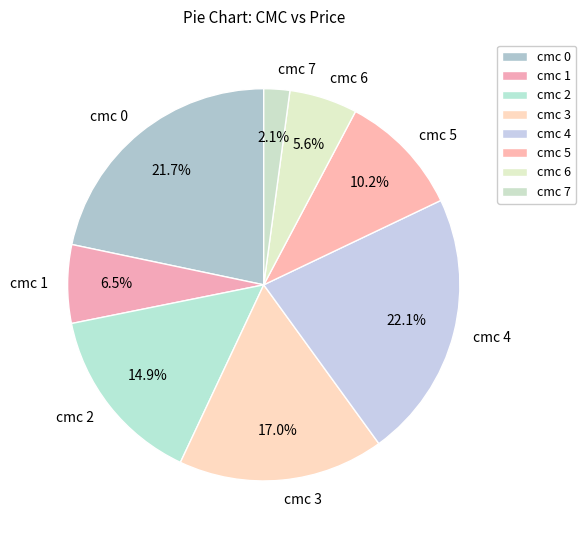

Which category has the smallest portion of the pie?

cmc 7